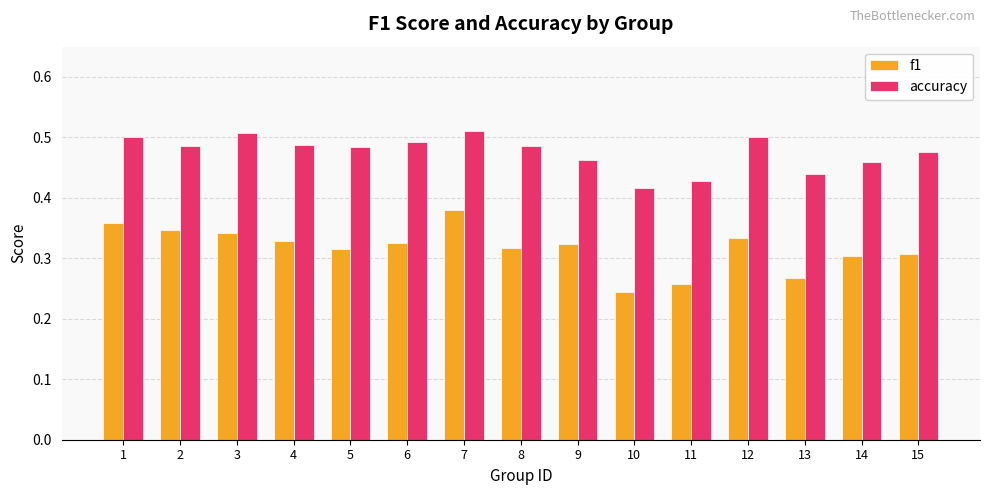

How many categories are shown in the chart?

15